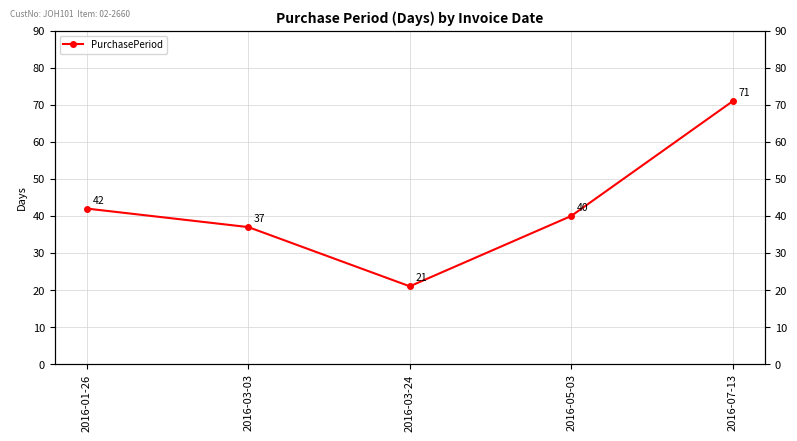

The chart shows a value of 60 at 2016-01-26. True or false?

False